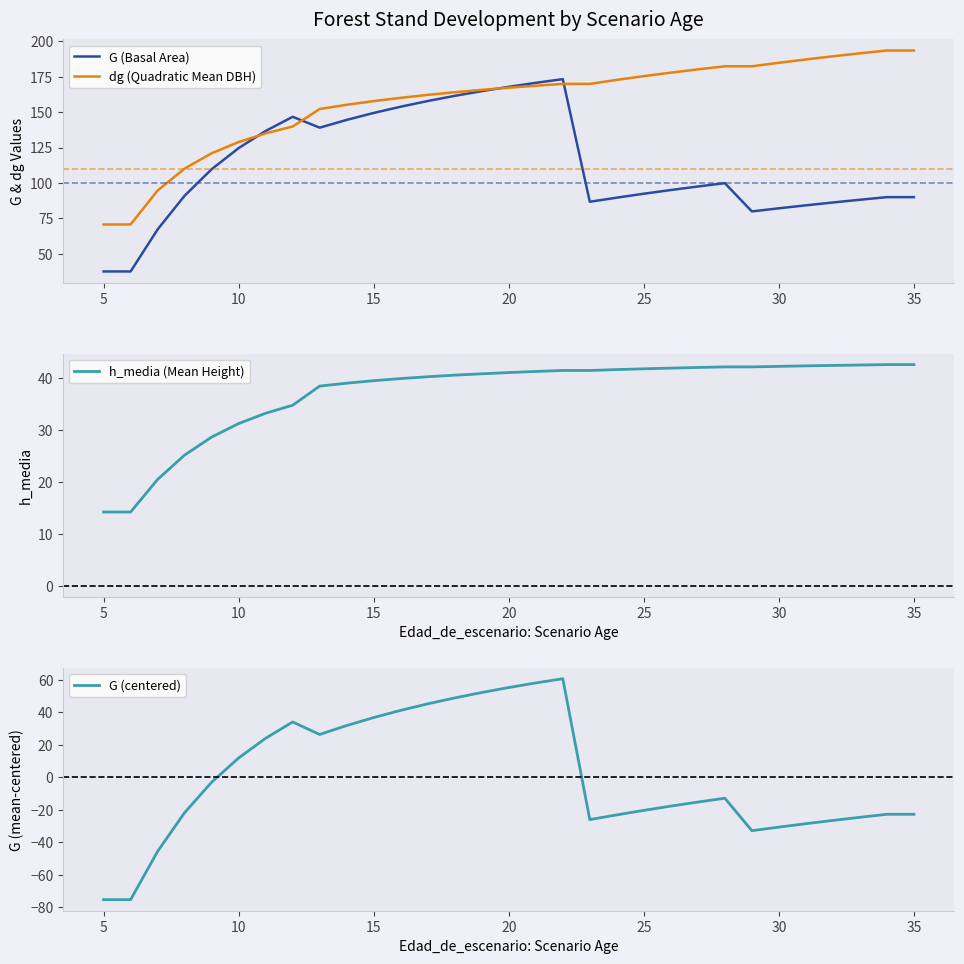

True or false: dg (Quadratic Mean DBH) and G (centered) intersect in this chart.

False